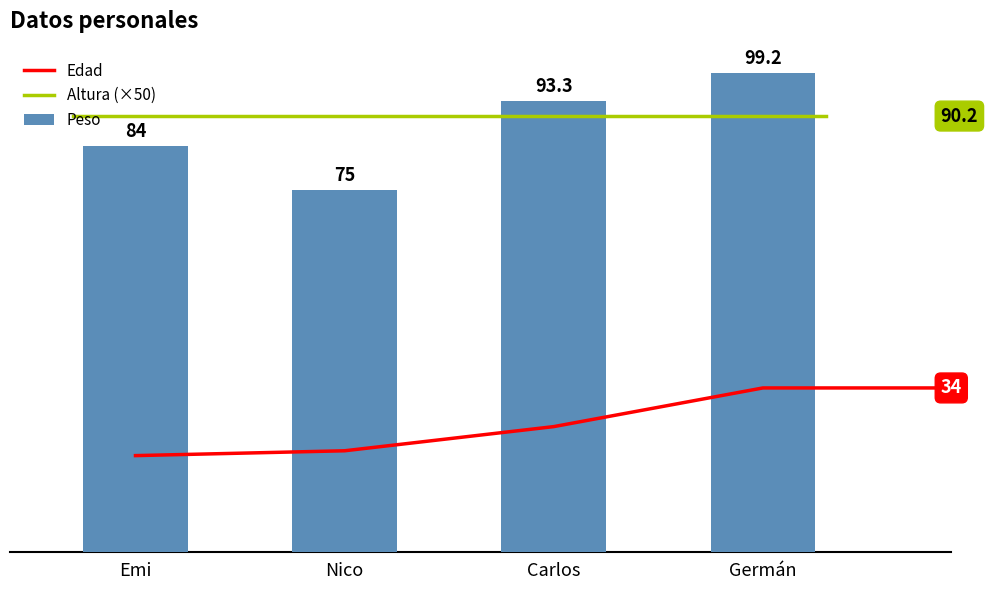

At which category is the sum across all series the highest?

Germán